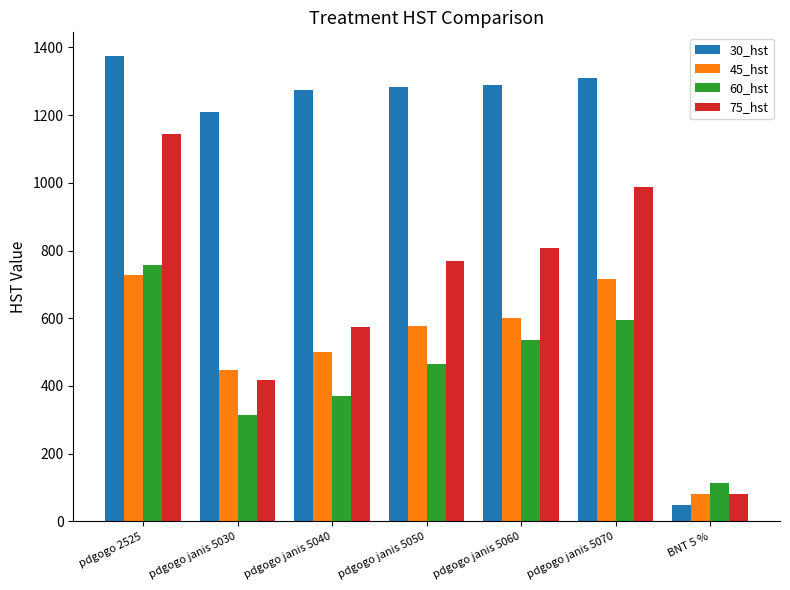

Is the value of 30_hst at BNT 5 % greater than the value of 75_hst at pdgogo janis 5070?

No